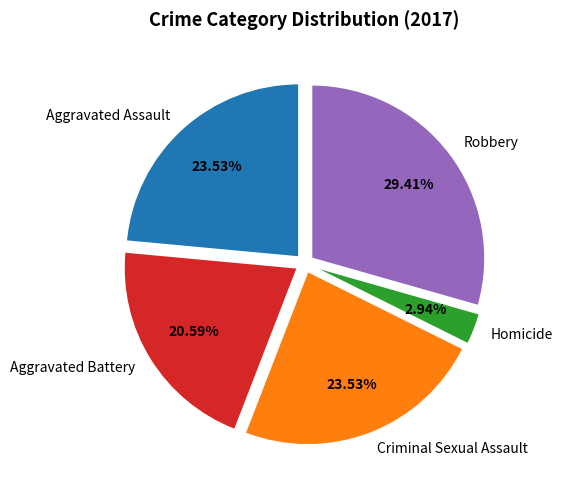

Approximately how many times larger is the value at Criminal Sexual Assault compared to Aggravated Assault?

1.0